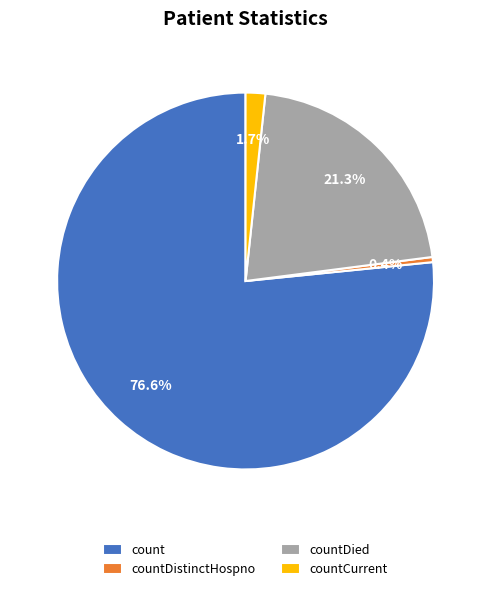

To the nearest percent, what is the average slice percentage?

25%